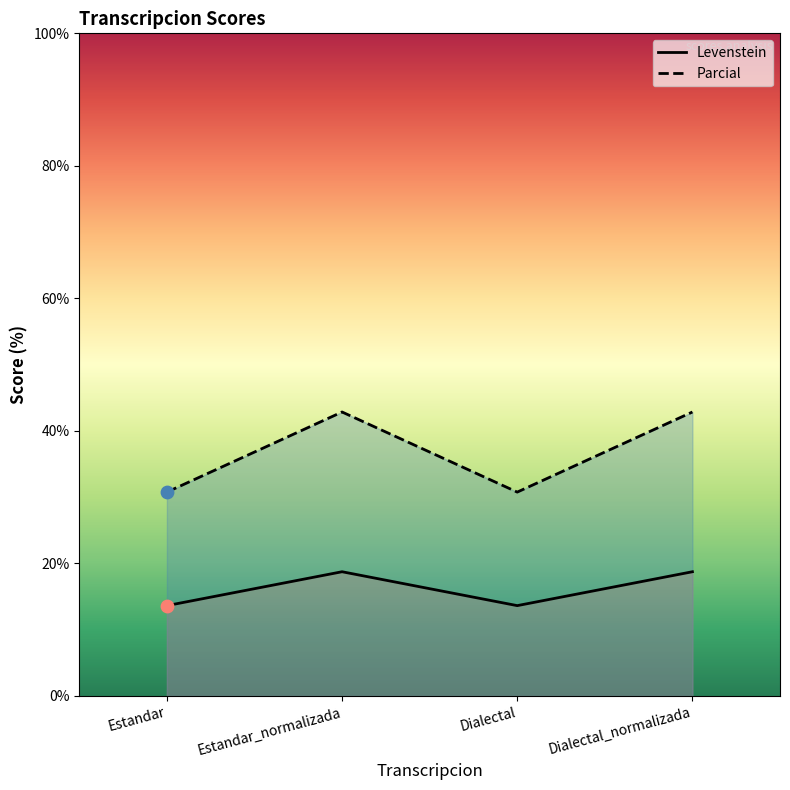

Is the value of Levenstein at Estandar greater than the value of Parcial at Dialectal_normalizada?

No